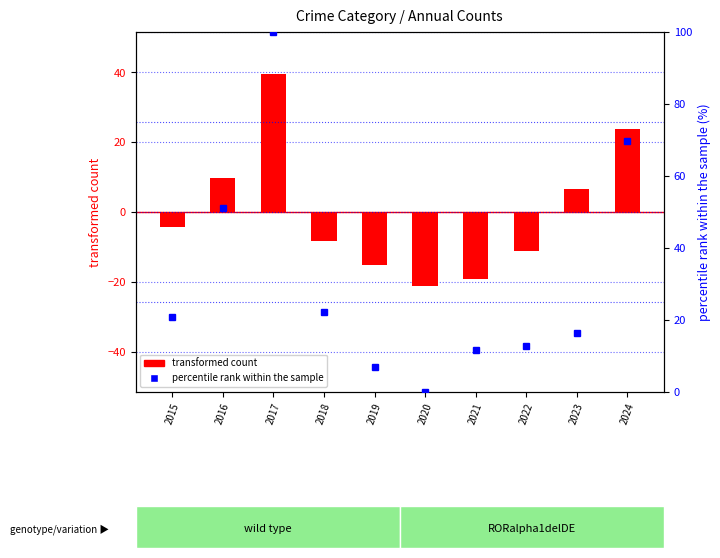

Is the value of transformed count at 2018 greater than the value of percentile rank within the sample at 2024?

No